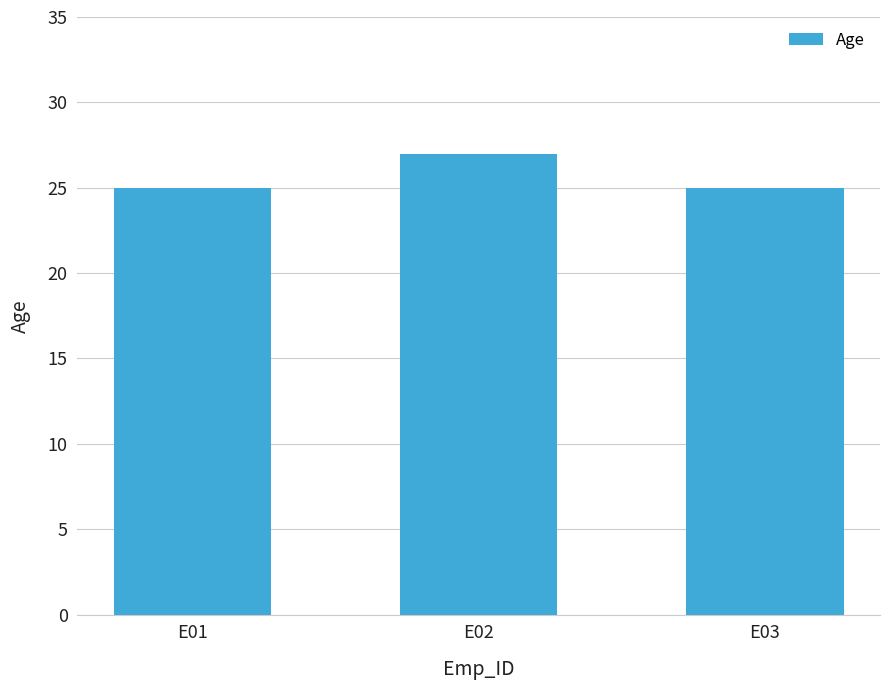

Which has a higher value, E03 or E02?

E02